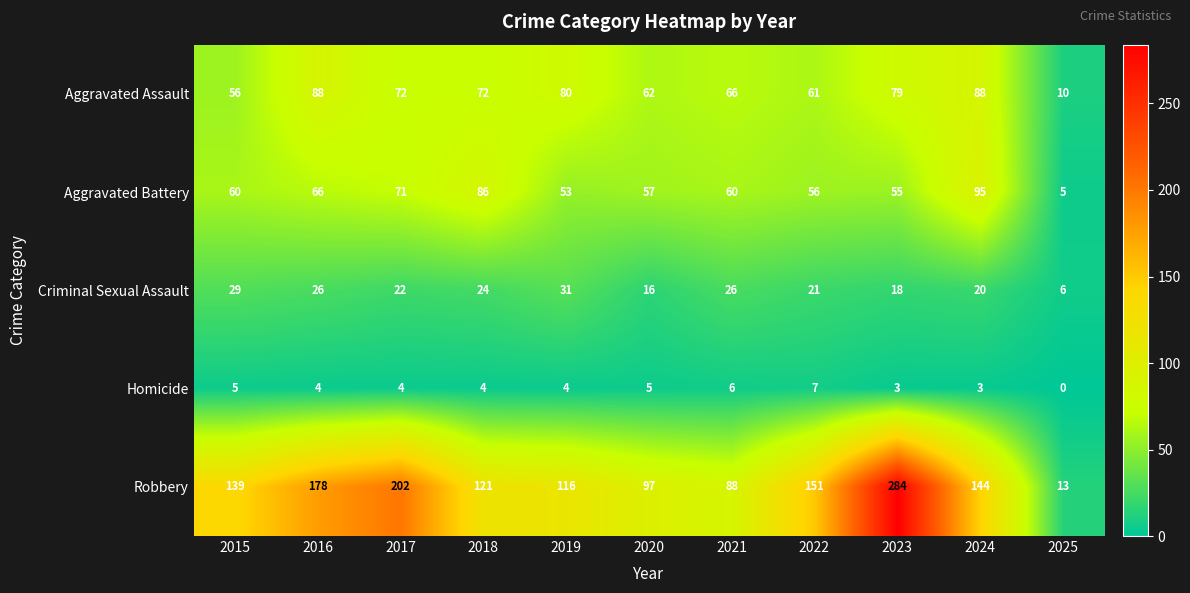

List the series in order of their peak value, highest first.

Robbery, Aggravated Battery, Aggravated Assault, Criminal Sexual Assault, Homicide